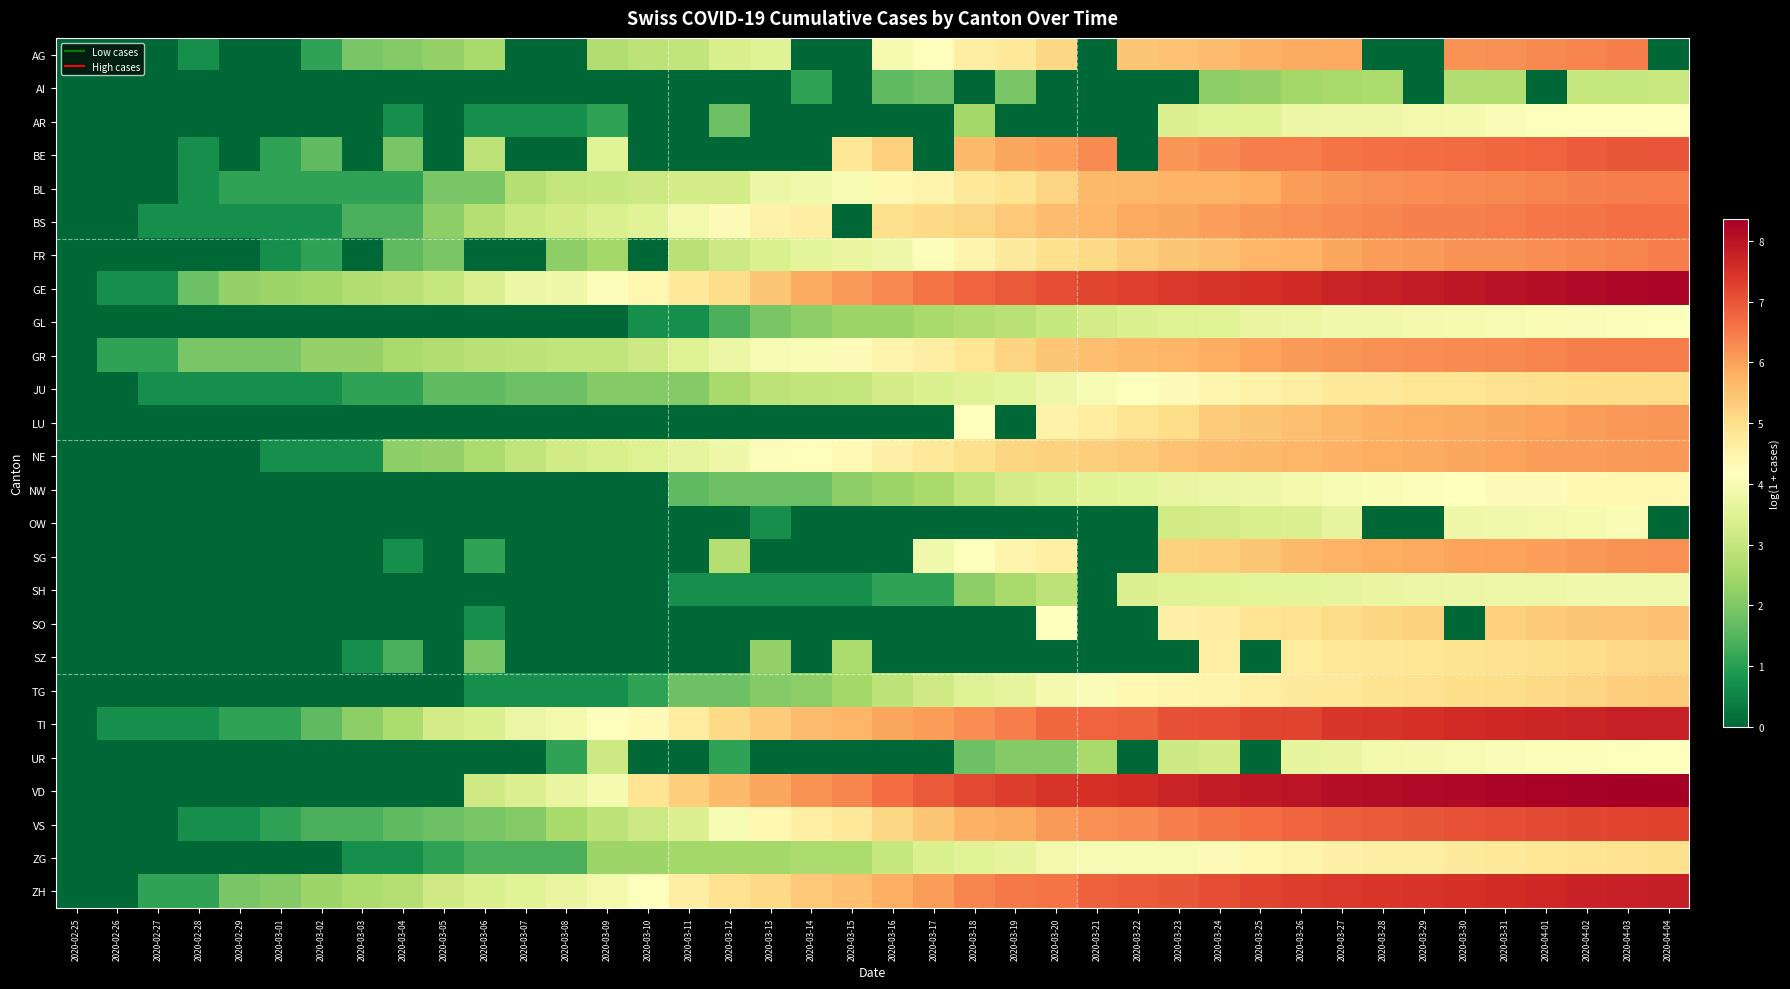

How many categories are shown in the chart?

40